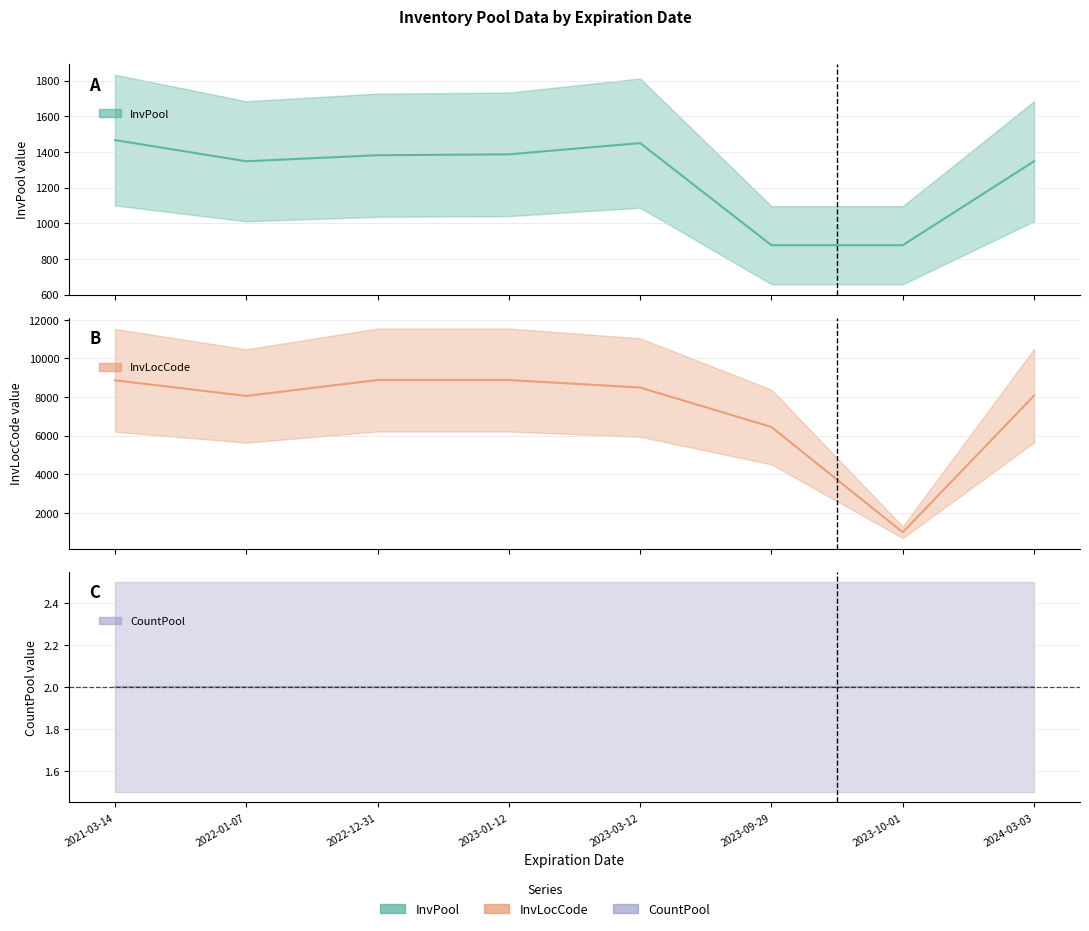

Which series has the largest total across all categories?

InvLocCode